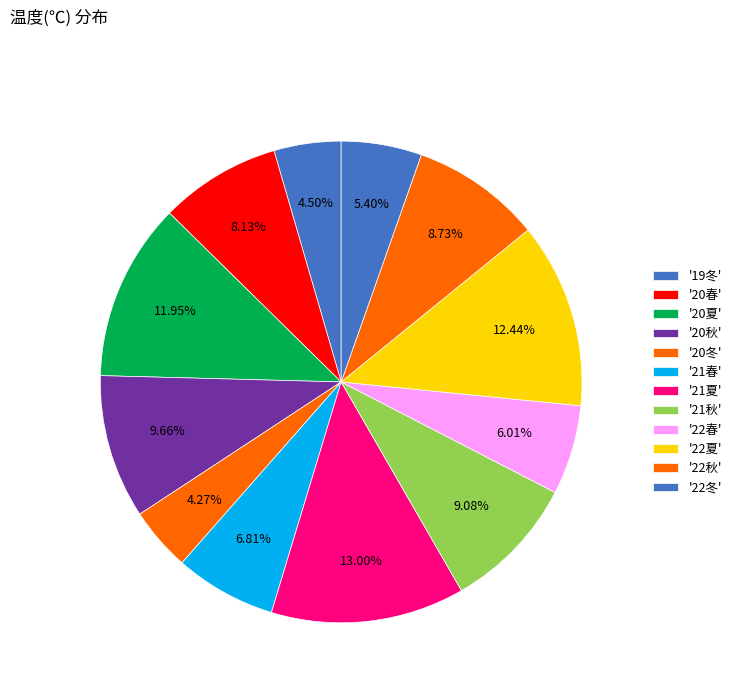

How many slices are in this pie chart?

12